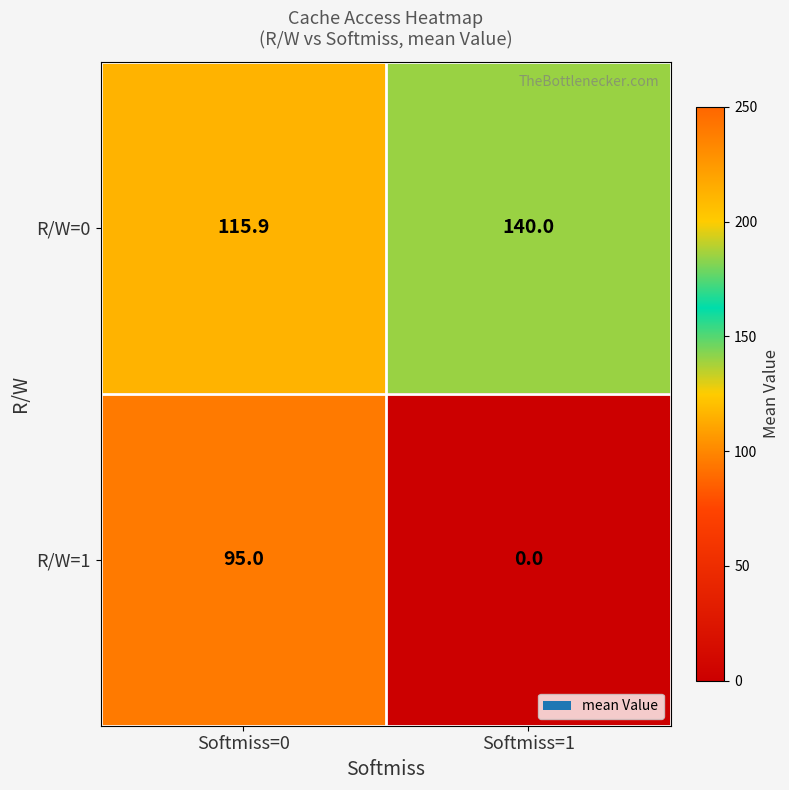

What is the sum of the R/W=0 values at Softmiss=1 and Softmiss=0?

255.9